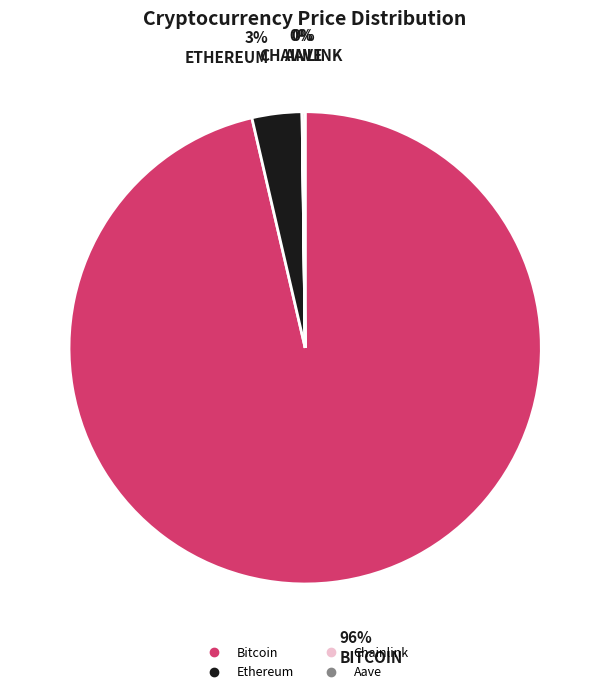

What percentage is the Ethereum slice, to the nearest percent?

3%